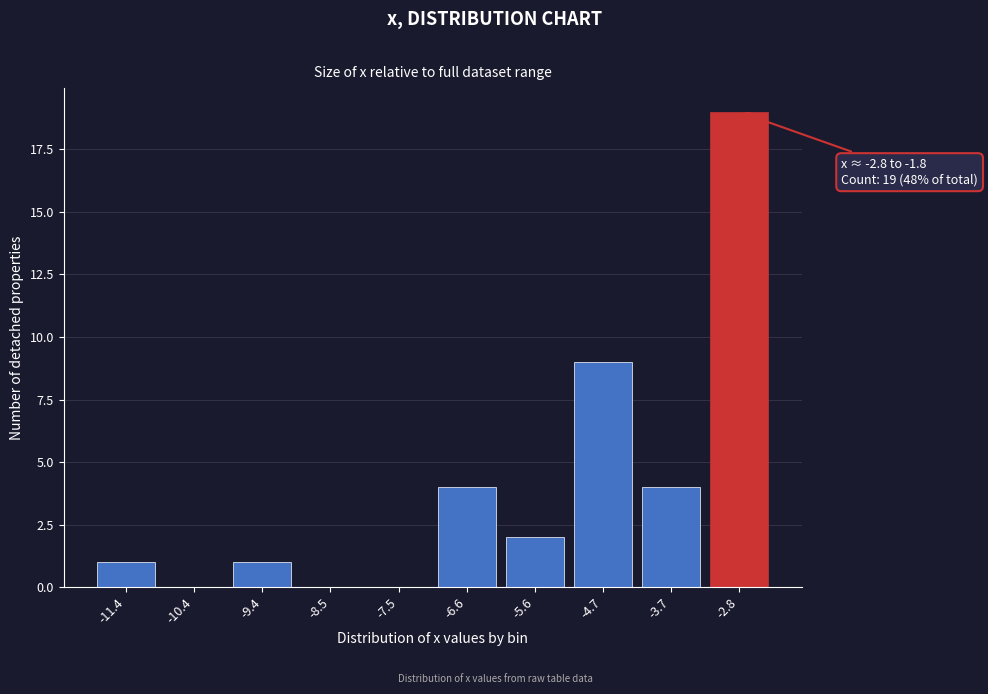

Reading left to right, extract all data points from this chart.

-11.4=1	-10.4=0	-9.4=1	-8.5=0	-7.5=0	-6.6=4	-5.6=2	-4.7=9	-3.7=4	-2.8=19